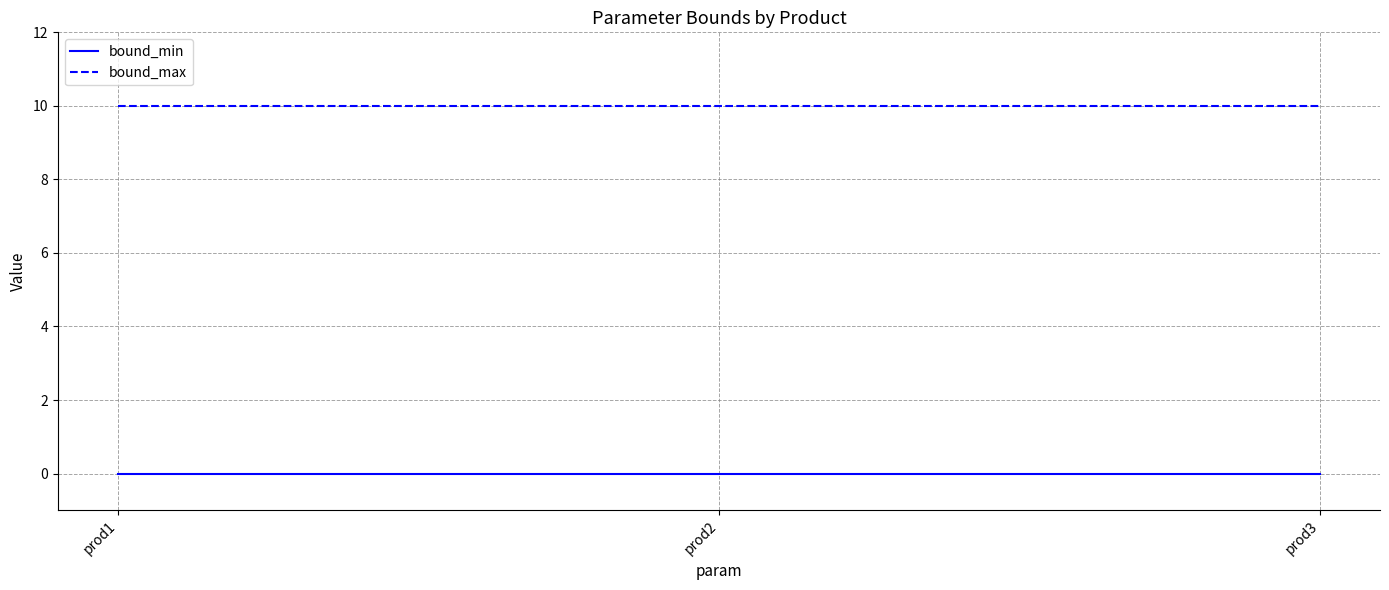

What is the highest value of the bound_max series?

10